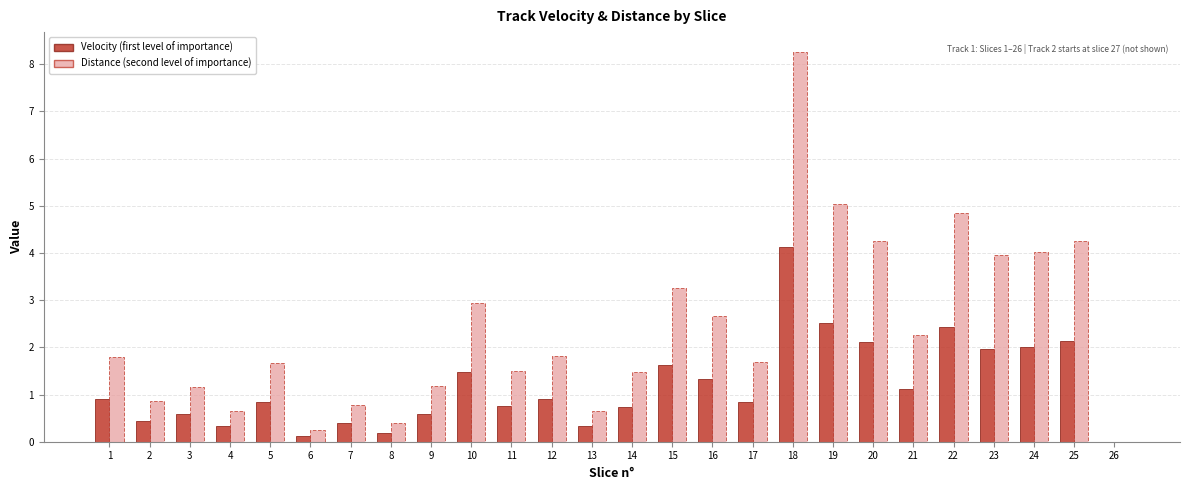

At which category is the sum across all series the highest?

18